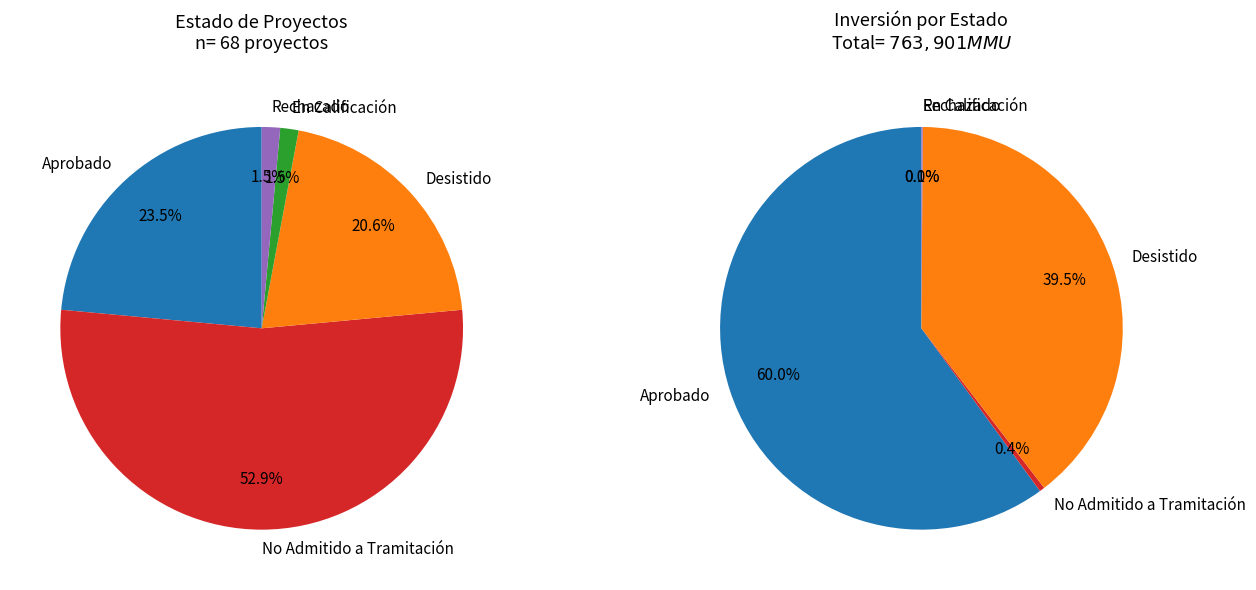

Does Desistido represent more than half of the total?

No